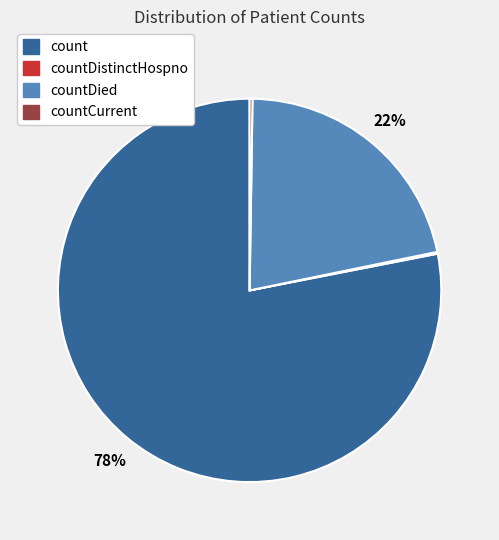

Is there a majority slice in this chart?

Yes